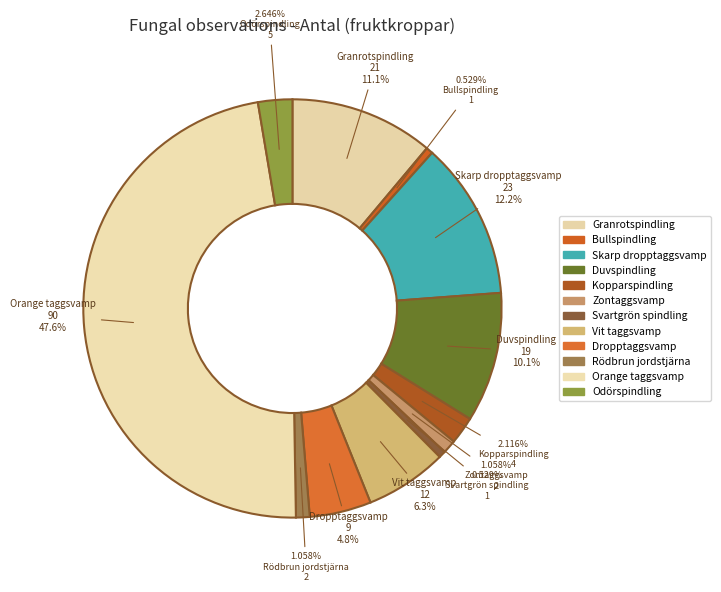

Is Dropptaggsvamp the majority of the pie?

No